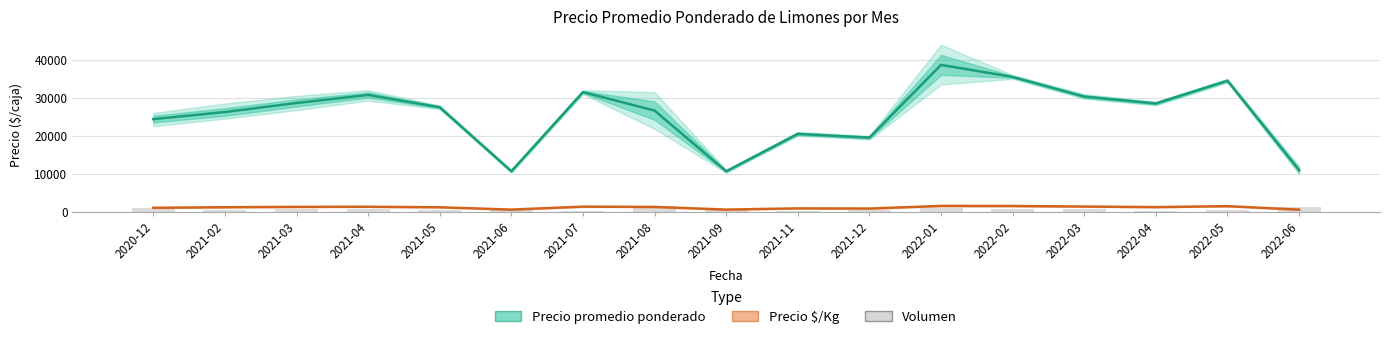

List the labels in order of Volumen value, smallest first.

2021-11, 2021-07, 2022-04, 2021-06, 2021-09, 2021-12, 2021-05, 2022-05, 2021-02, 2021-03, 2022-02, 2022-03, 2021-04, 2022-01, 2020-12, 2022-06, 2021-08